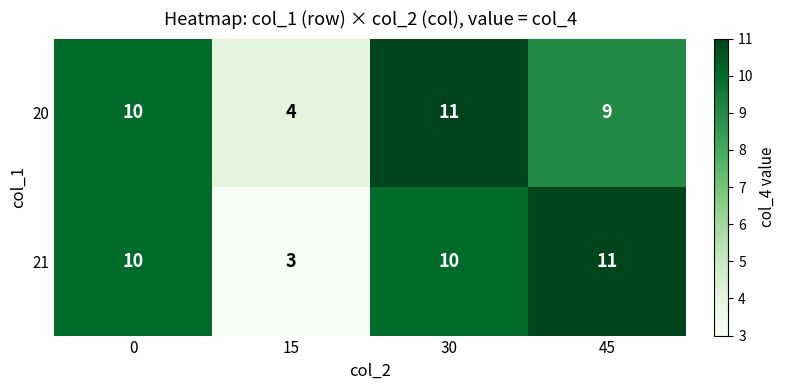

Count the 20 values in the range 9 to 11.

3